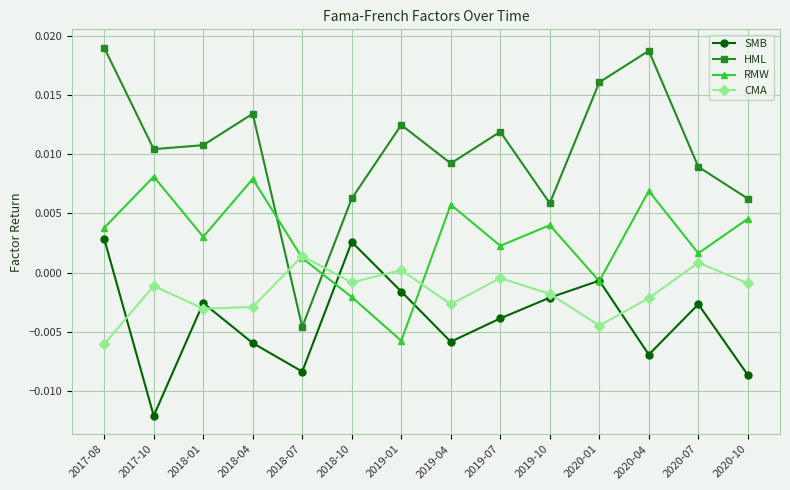

At which label does SMB first exceed 0?

2017-08